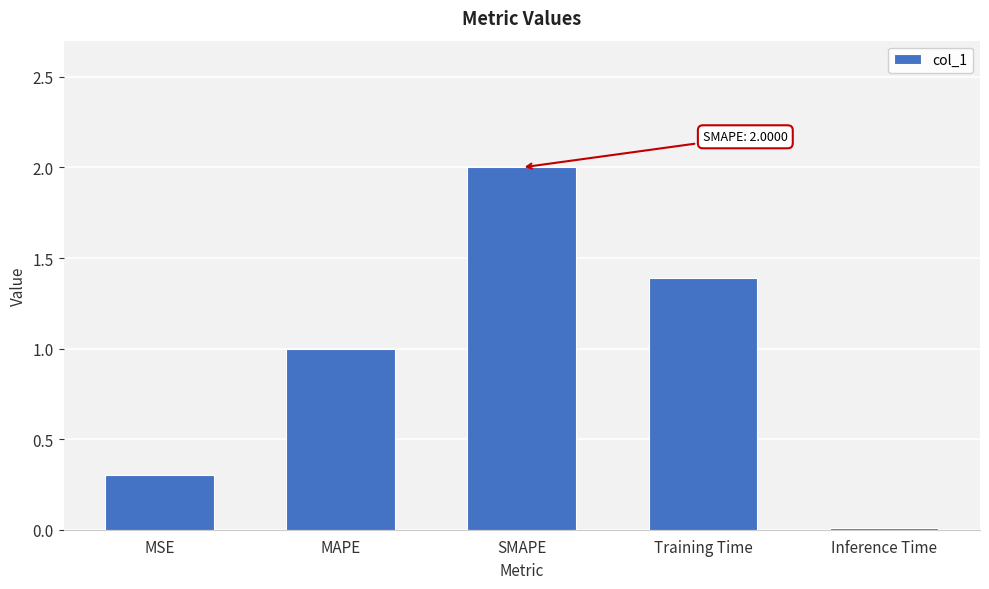

At which label does the data first exceed 1?

MAPE